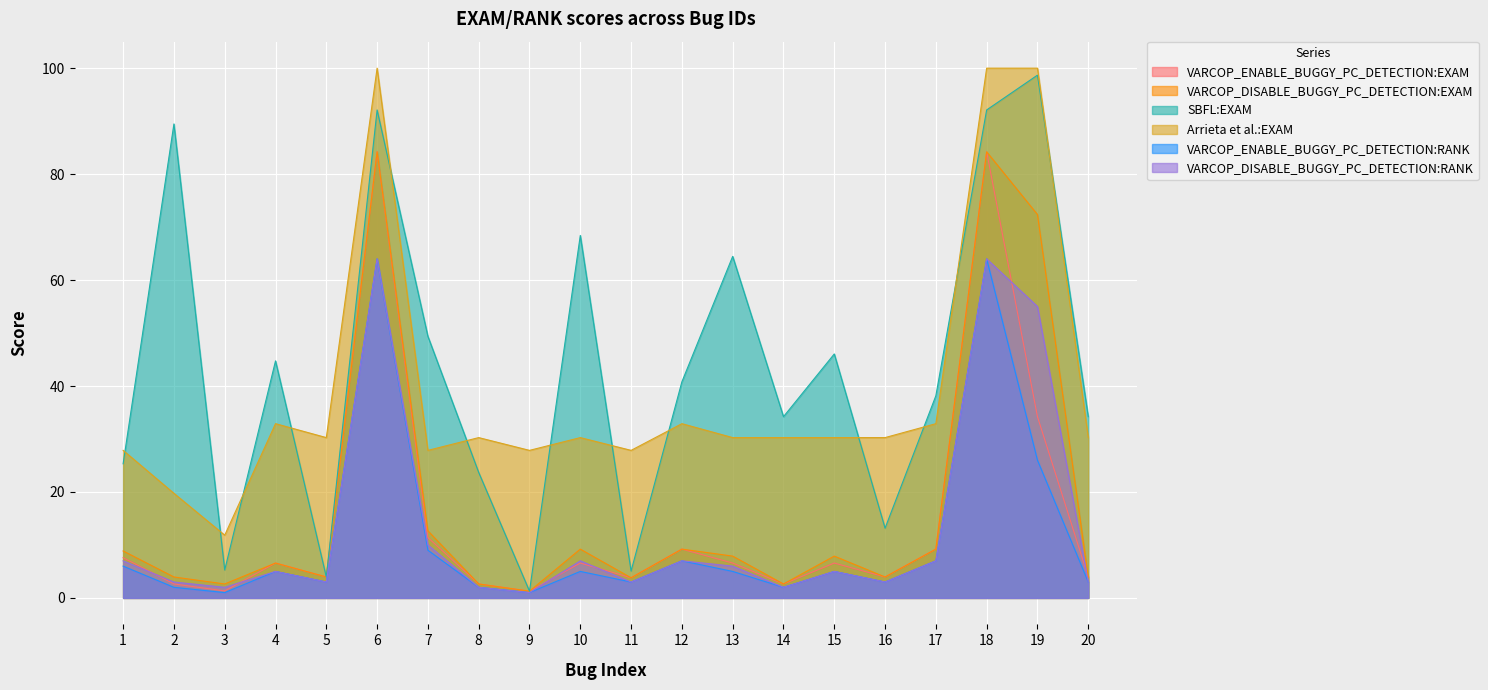

What is the sum of the VARCOP_ENABLE_BUGGY_PC_DETECTION:RANK values at 19 and 8?

28.0